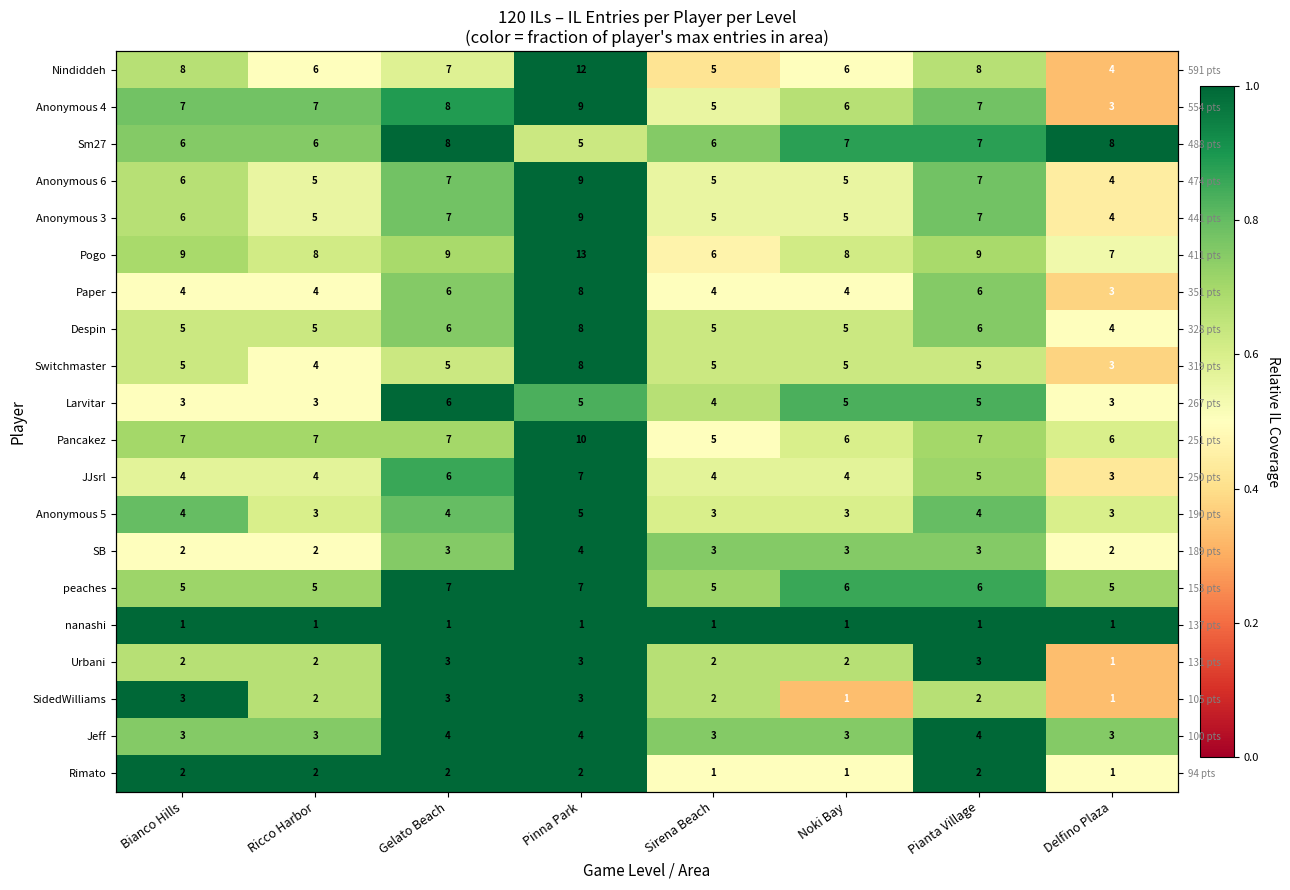

How many Despin values are between 0 and 1?

8